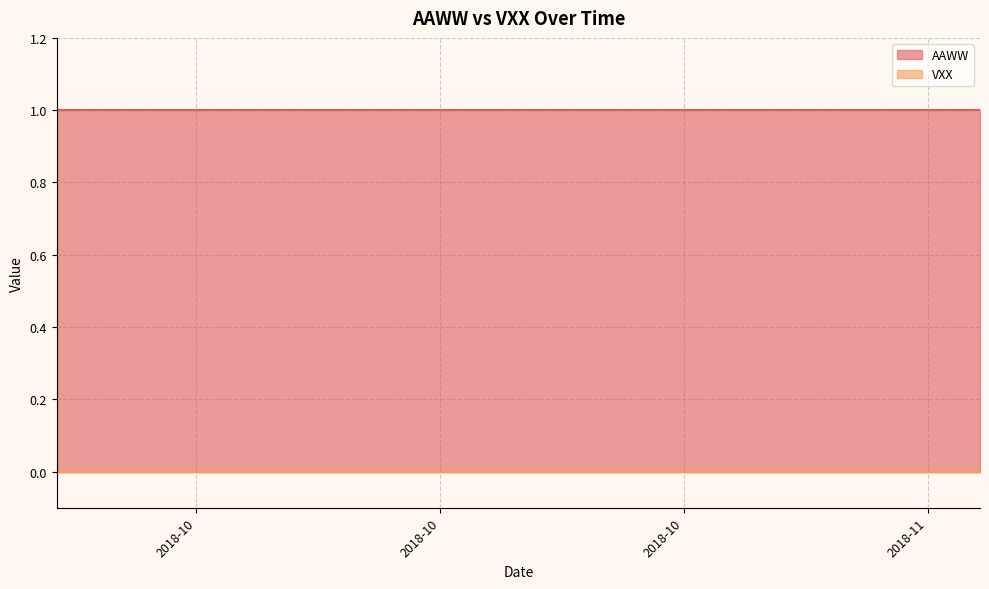

The AAWW series shows 1 at 2018-11-06. True or false?

True